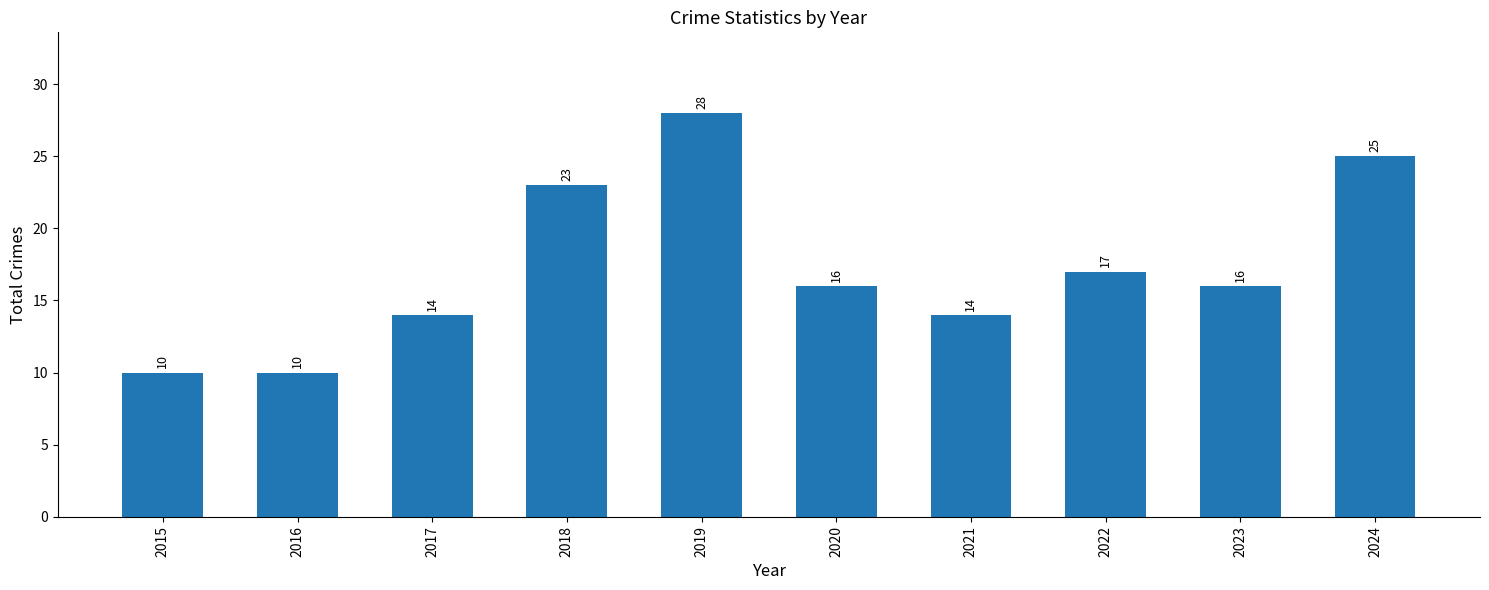

How many values are between 14 and 23?

6